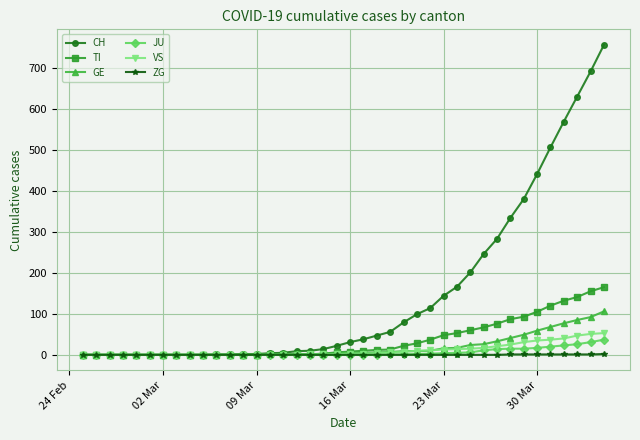

What is the difference between the maximum and minimum values in the GE series?

106